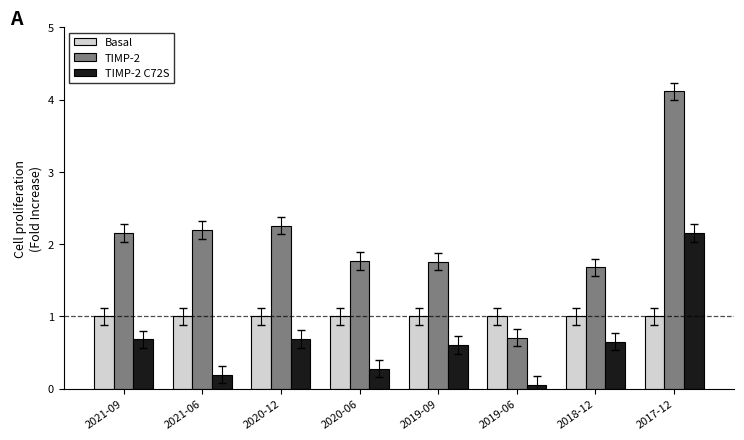

Which series has the widest spread of values?

TIMP-2